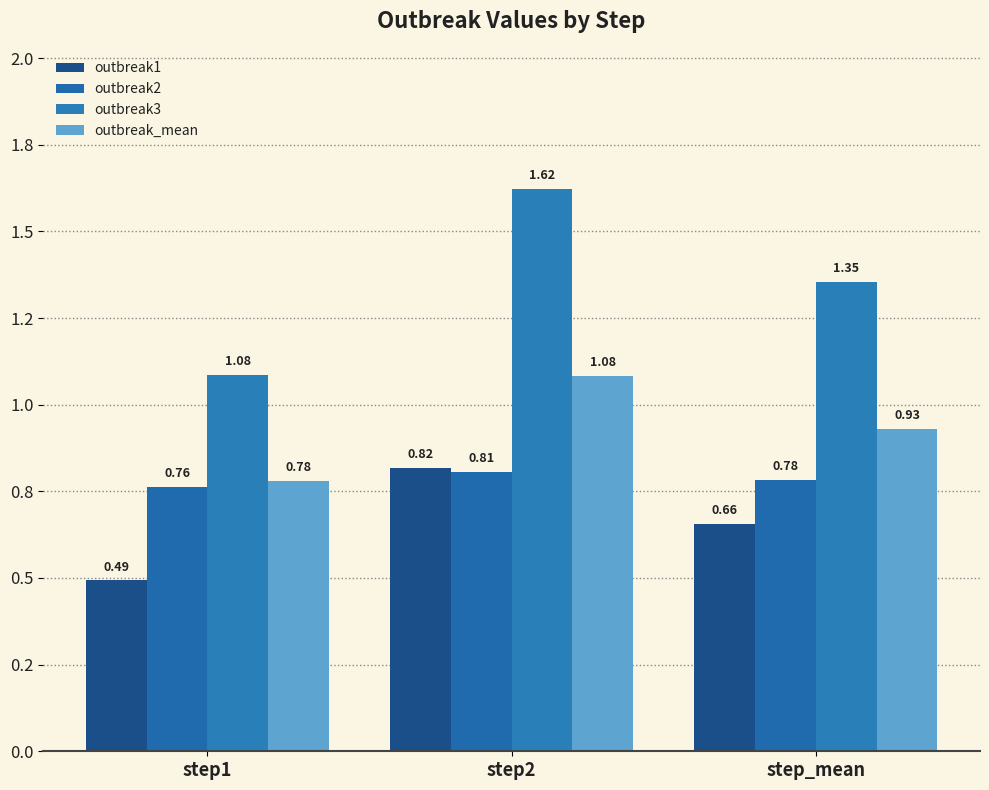

Reading right to left, transcribe all the data shown in this chart.

outbreak1: step_mean=0.7	step2=0.8	step1=0.5
outbreak2: step_mean=0.8	step2=0.8	step1=0.8
outbreak3: step_mean=1.4	step2=1.6	step1=1.1
outbreak_mean: step_mean=0.9	step2=1.1	step1=0.8